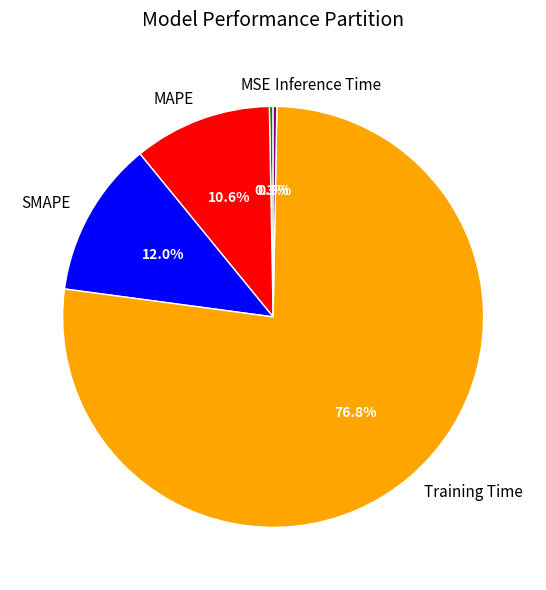

How many segments does this pie chart have?

5